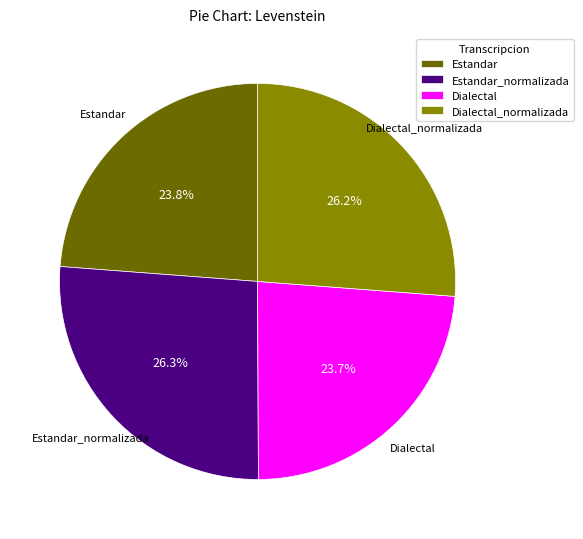

To the nearest percent, what percentage of the pie is Estandar?

24%